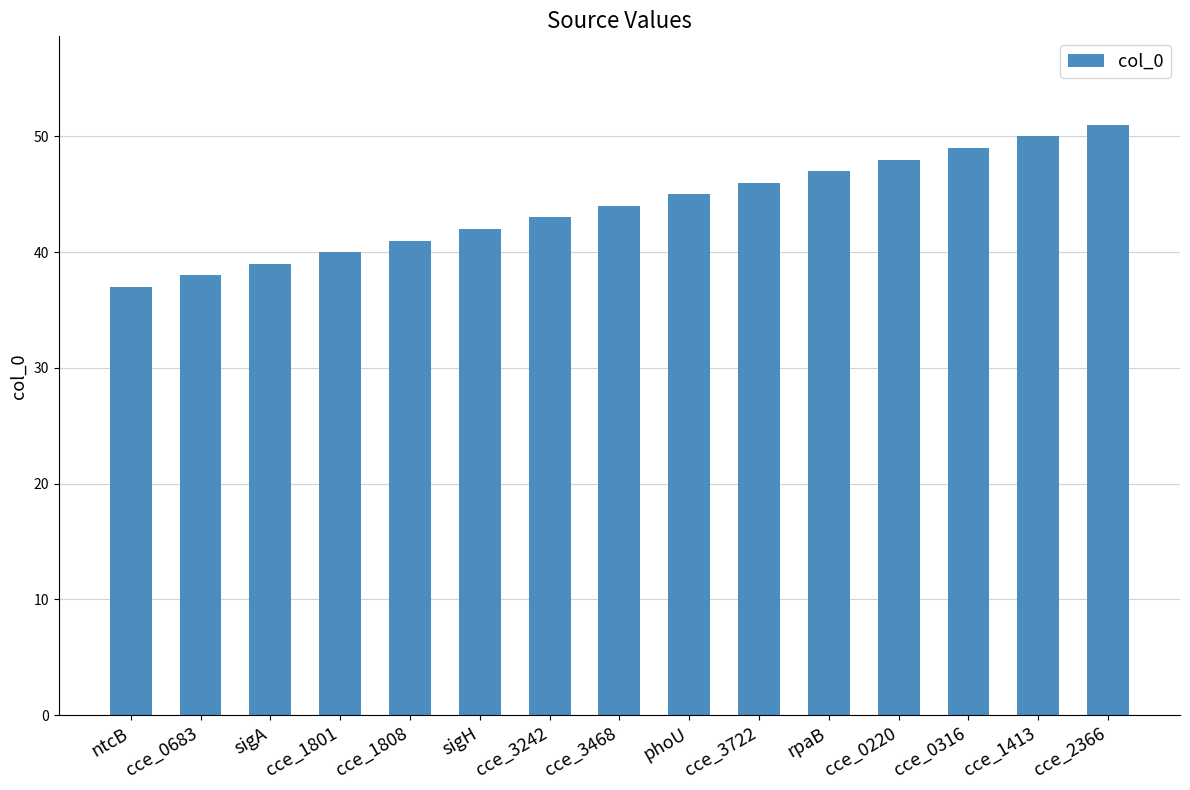

What is the ratio of the value at cce_3722 to the value at cce_3242?

1.1